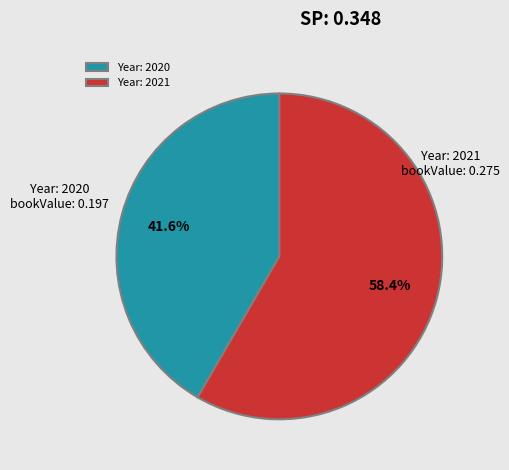

Combined, what portion of the pie is Year: 2021 and Year: 2020?

100.0%